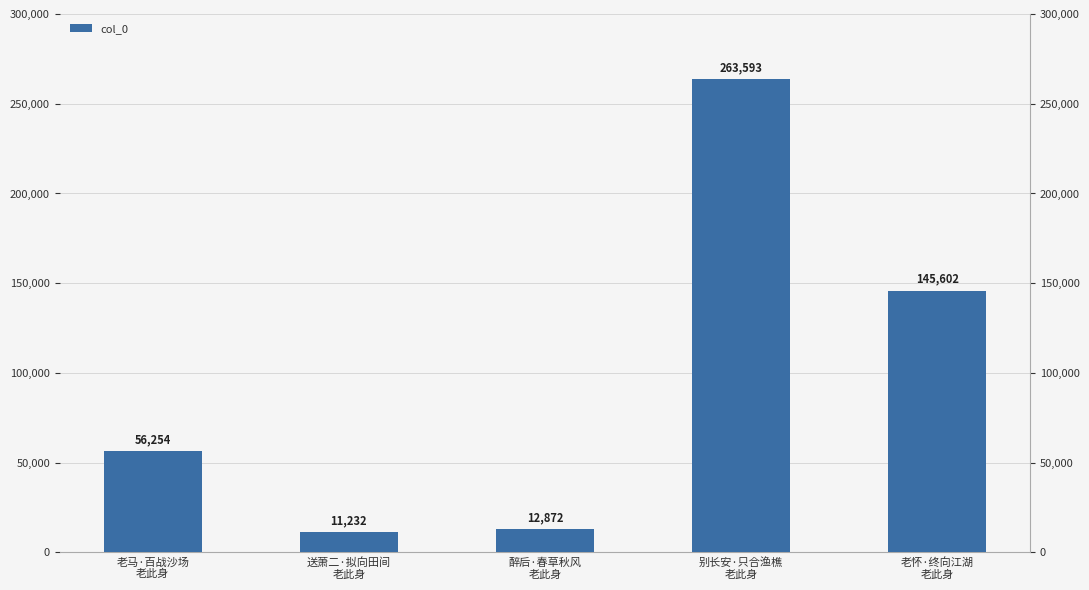

Where is the data nearest to the value 137412?

老怀·终向江湖
老此身